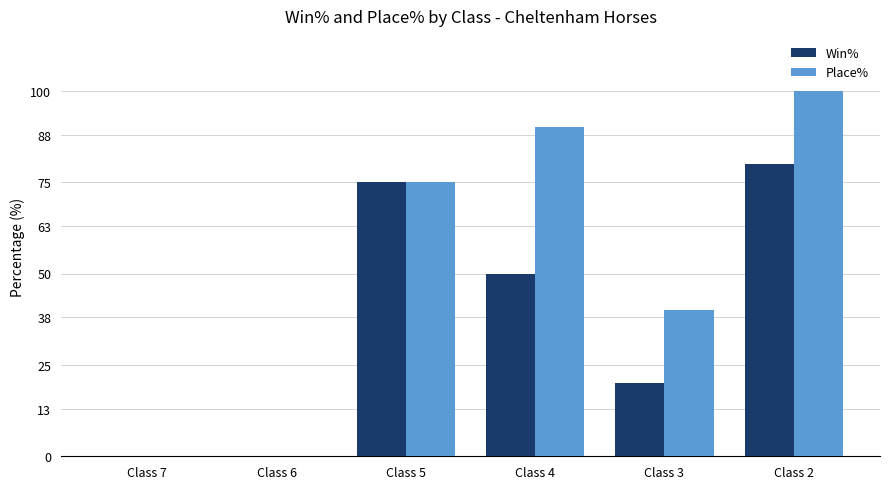

How many data points does each series have?

6